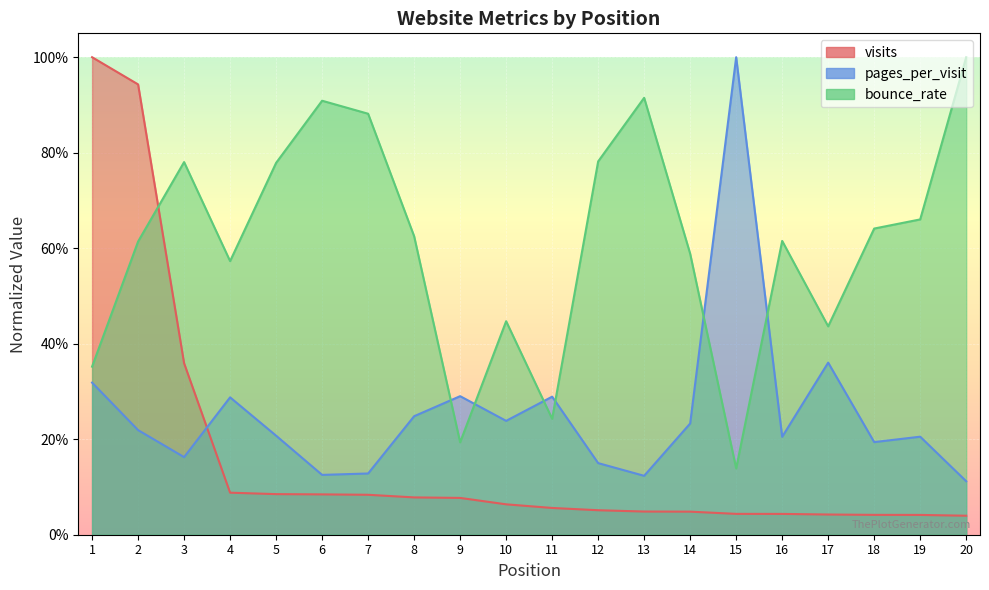

What is the difference between the bounce_rate values at 12 and 9?

0.6